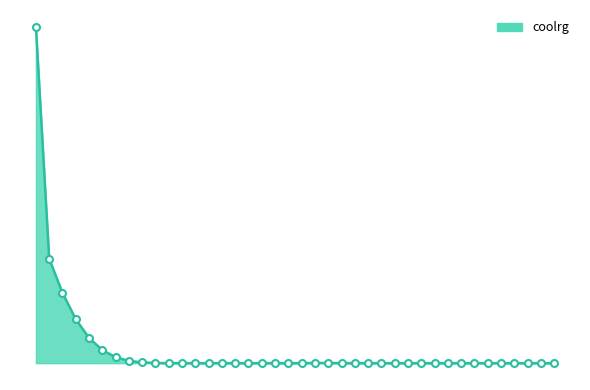

At which label is the value closest to 45?

2